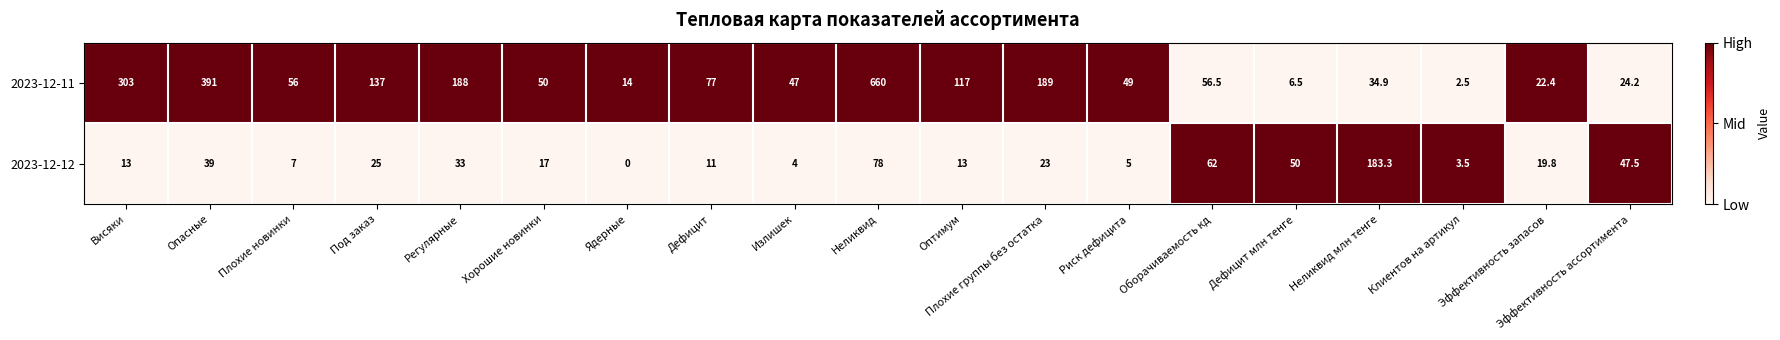

What is the sum of all 2023-12-11 values?

2425.0